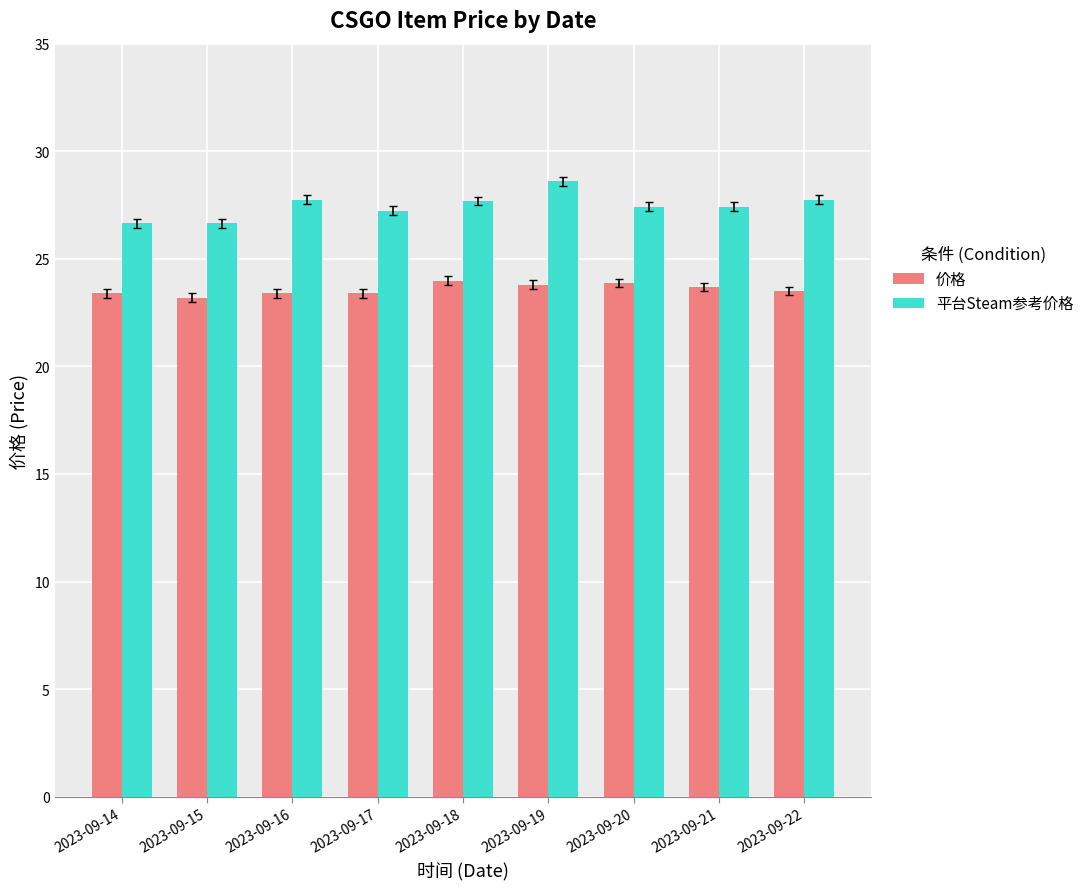

List the series in order of their overall mean, lowest first.

价格, 平台Steam参考价格